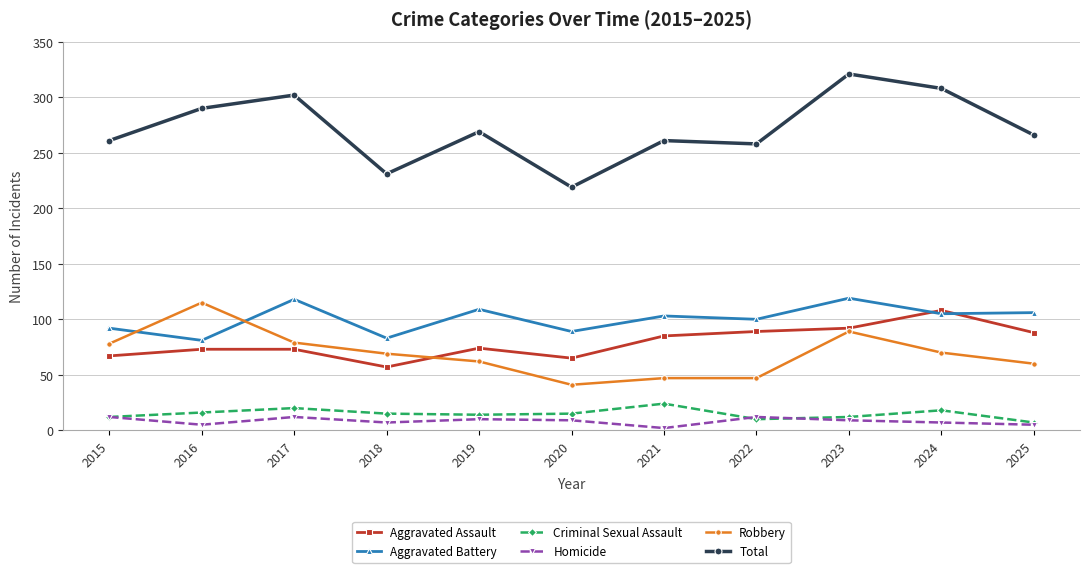

Which series has the largest total across all categories?

Total